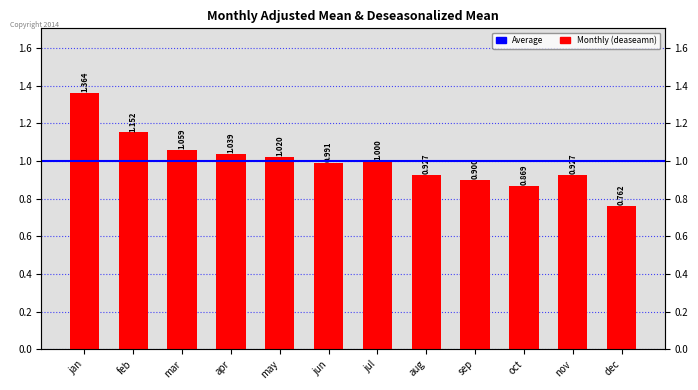

Reading right to left, what are all the values shown in this chart?

0.8	0.9	0.9	0.9	0.9	1.0	1.0	1.0	1.0	1.1	1.2	1.4